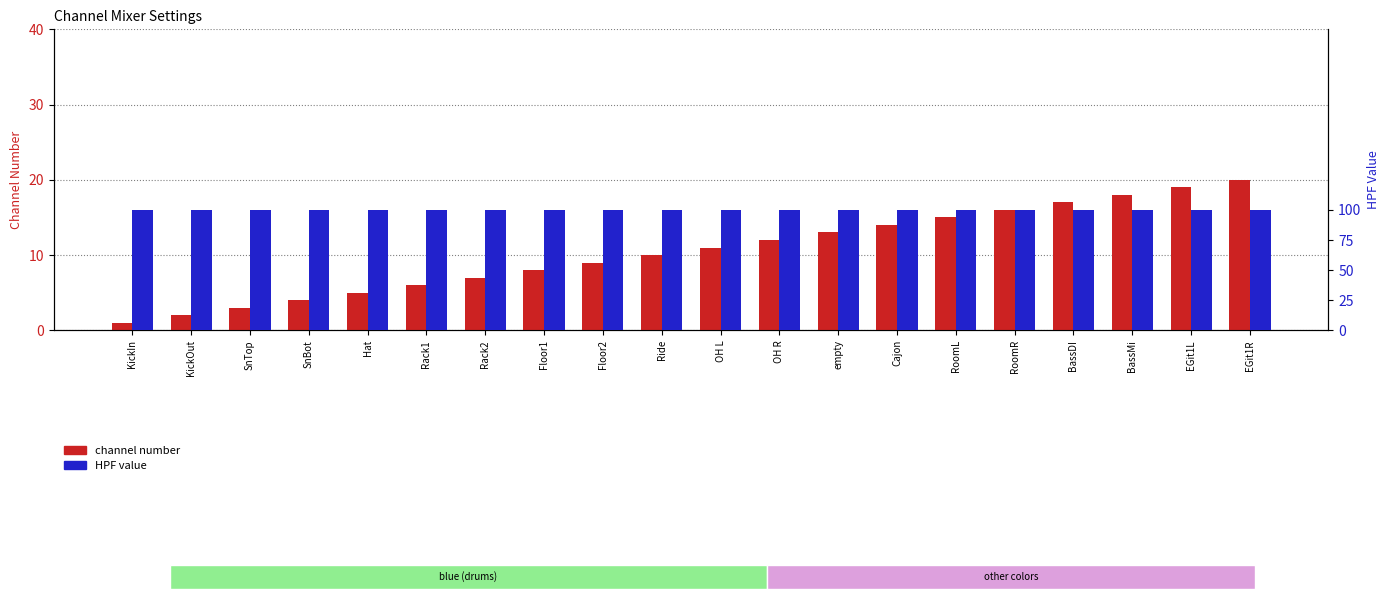

How many groups of bars are there?

20